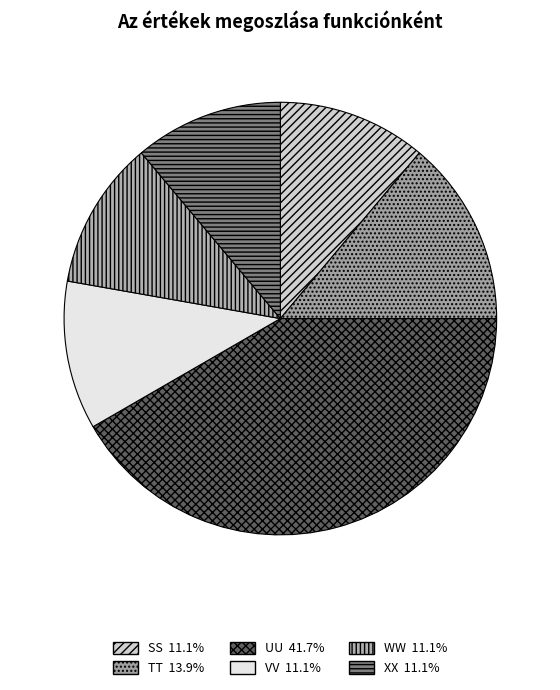

Between SS and VV, which is larger?

SS